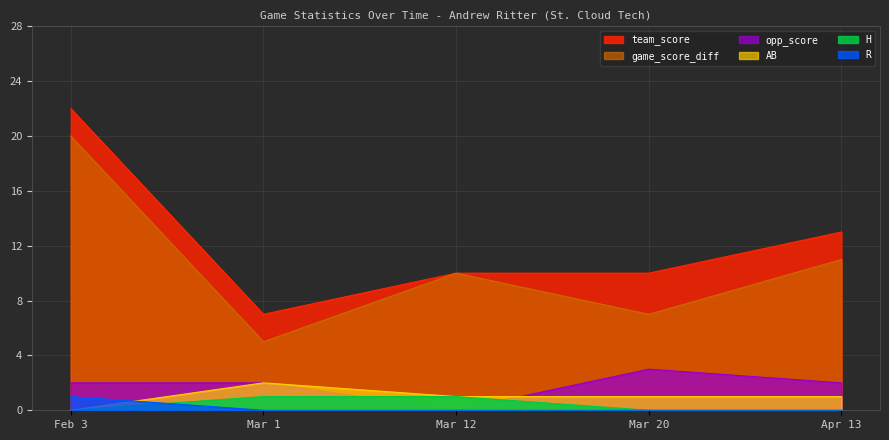

Does the chart have visible grid lines?

Yes